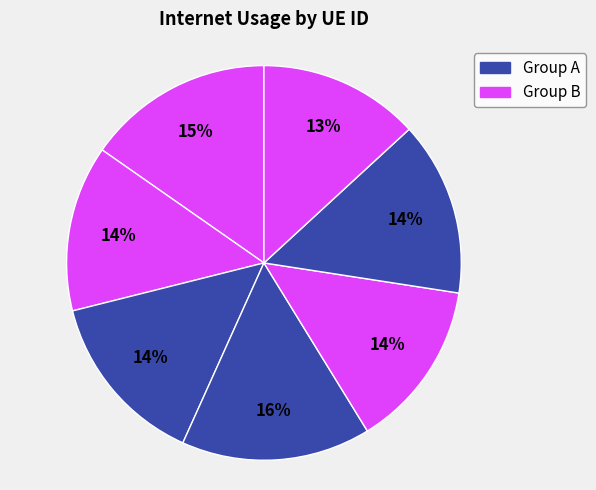

Count the number of slices in the pie.

7